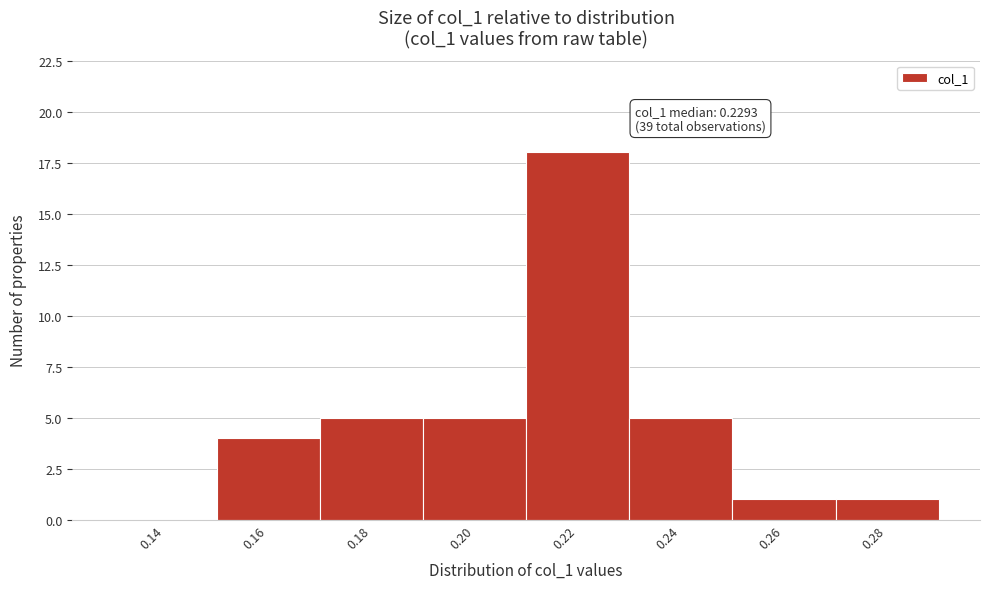

Reading right to left, list all the values displayed in this chart.

0.28=1	0.26=1	0.24=5	0.22=18	0.20=5	0.18=5	0.16=4	0.14=0